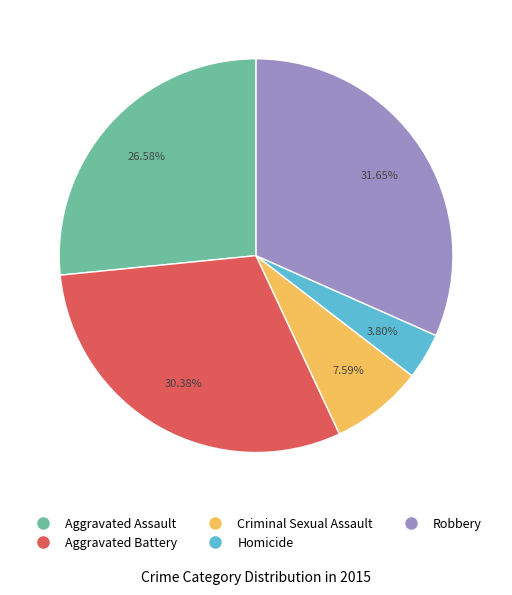

What percentage is the Homicide slice, to the nearest percent?

4%